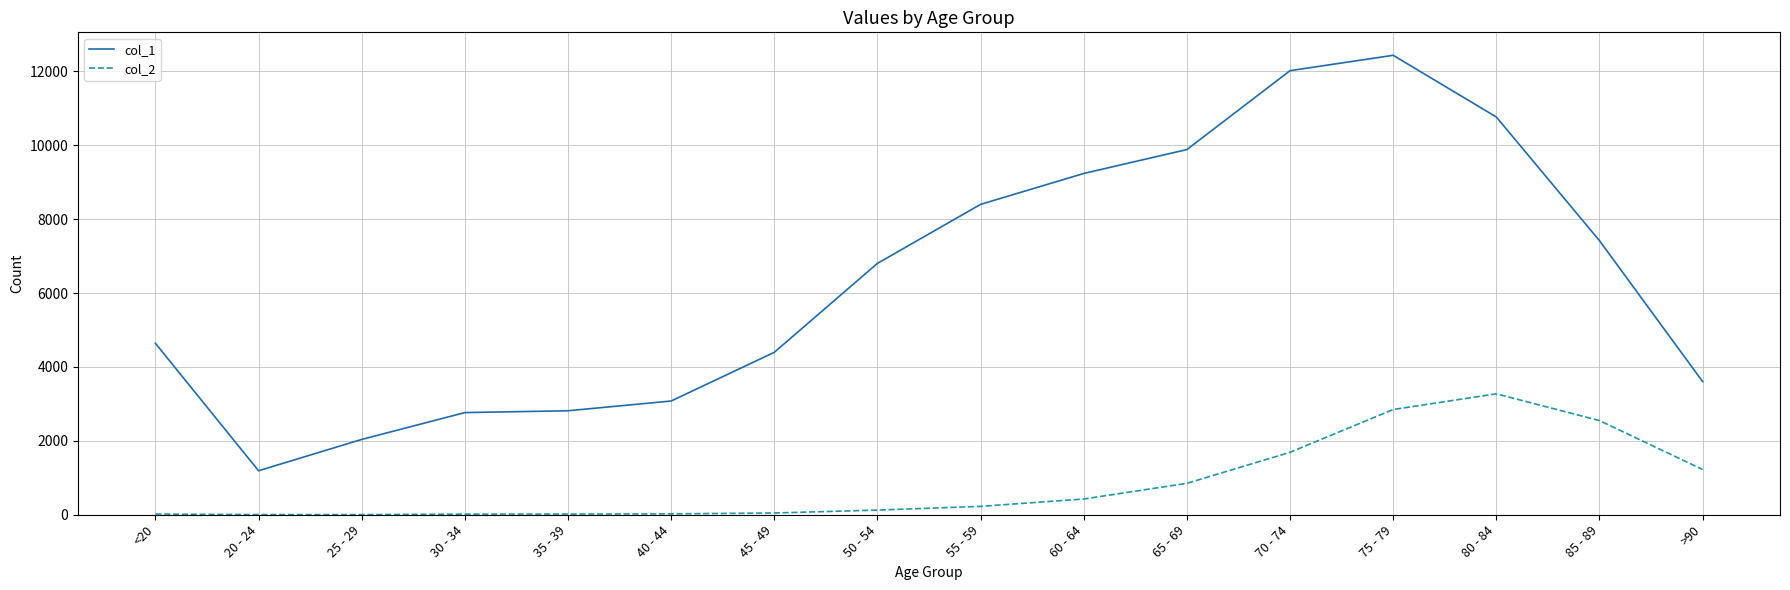

Rank the series by their average value, from lowest to highest.

col_2, col_1